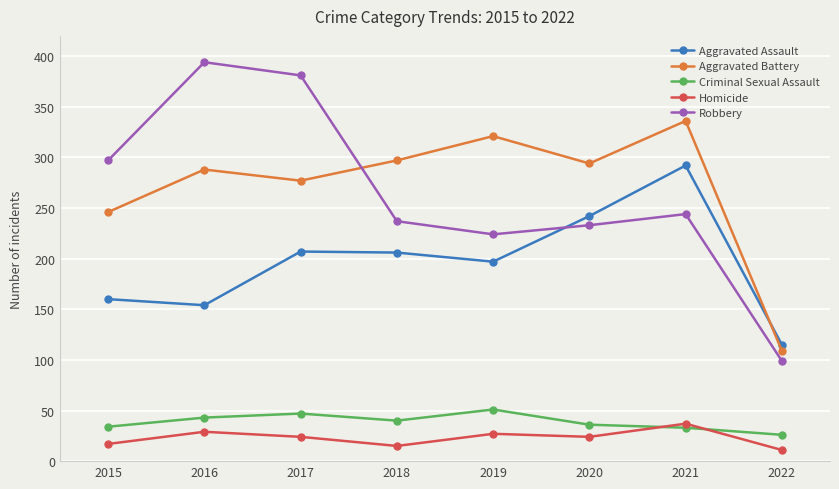

Which series has the largest total across all categories?

Aggravated Battery